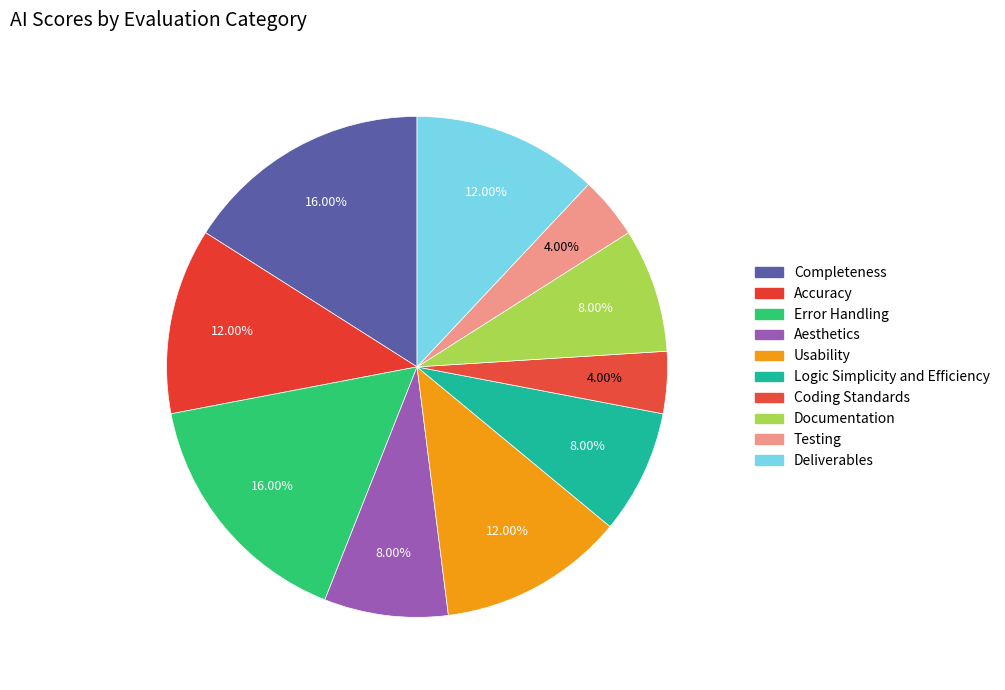

True or false: Usability accounts for 12% of the total.

True